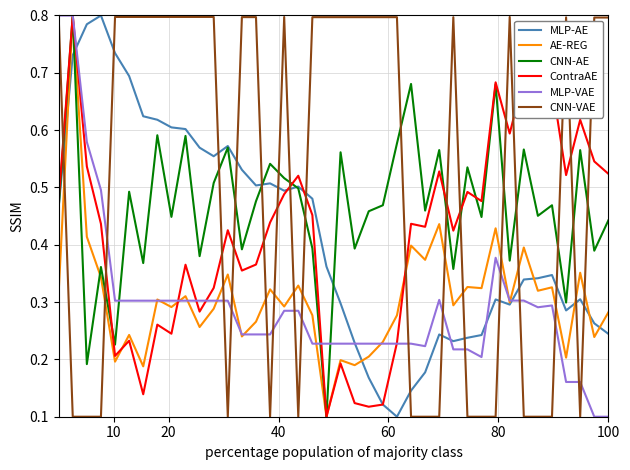

Which series ends up on top after the final intersection of ContraAE and CNN-VAE?

CNN-VAE